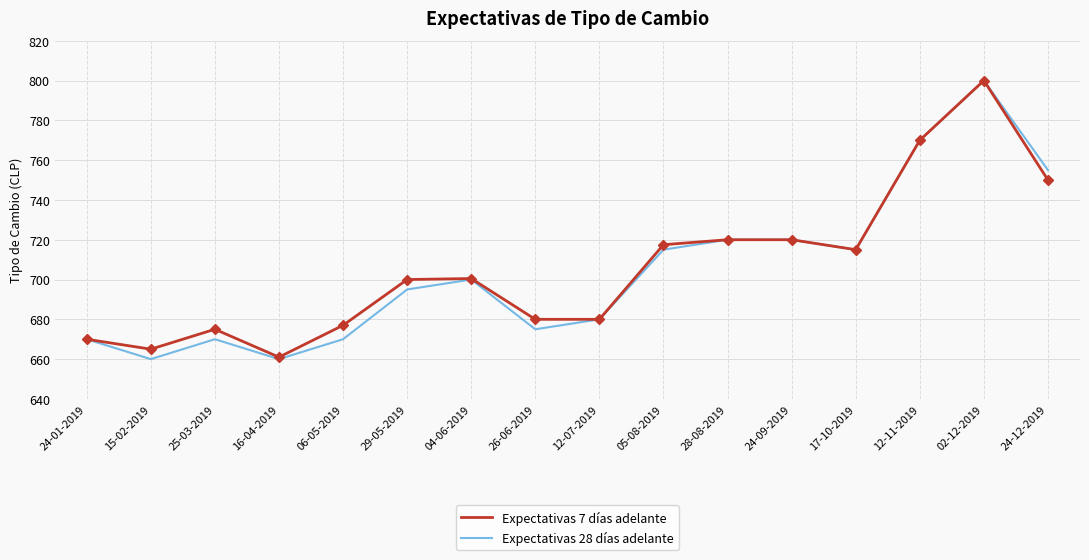

What is the minimum value shown in the chart?

660.0